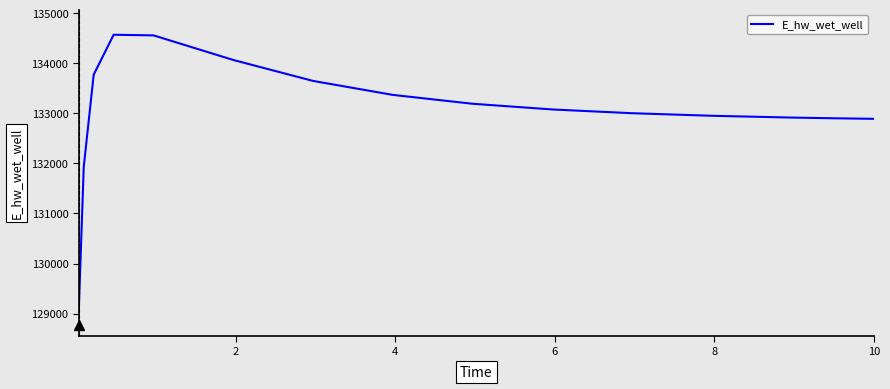

What is the greatest value displayed?

134569.7